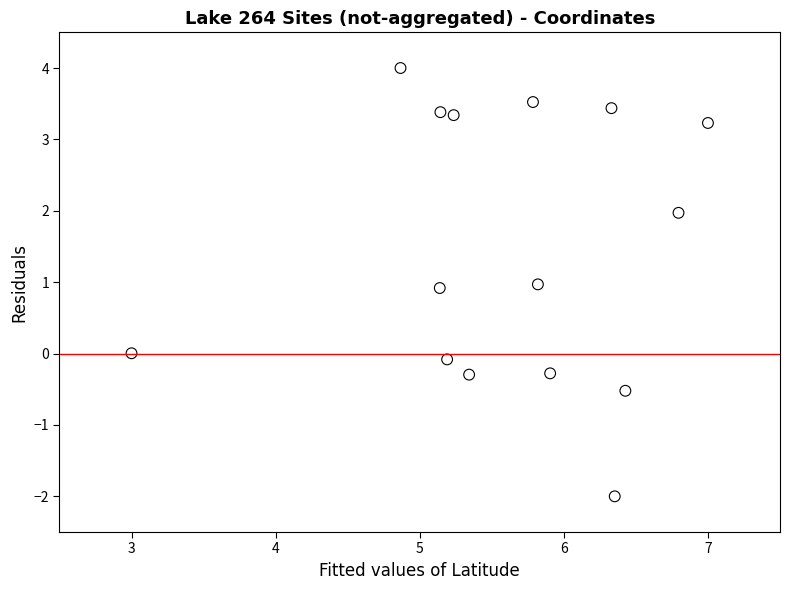

What is the range of Y values (max minus min)?

6.0